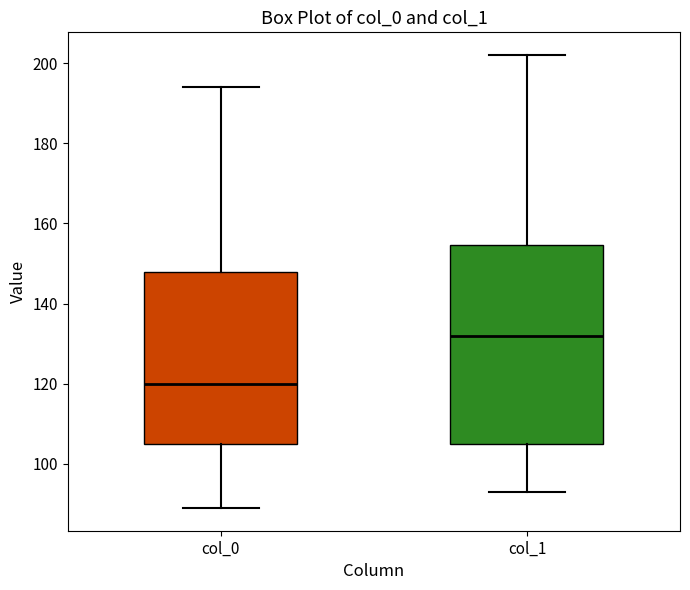

Where is the upper edge of the box for col_1 on the y-axis? The values are not printed on the chart, so give them approximately, as read against the axis.

154